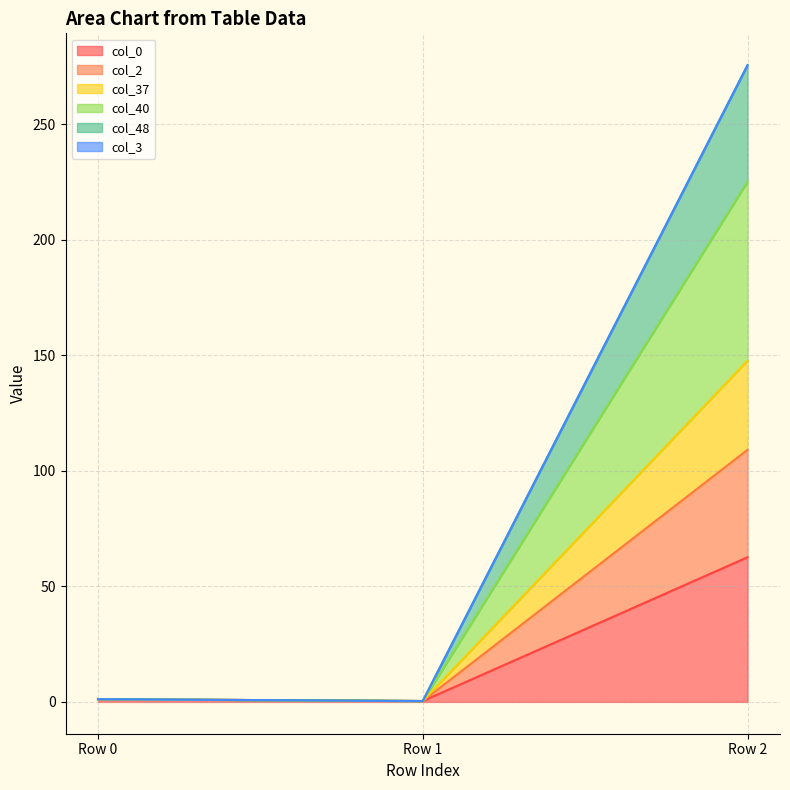

Is it true that col_48 equals 1.5 at Row 0?

False